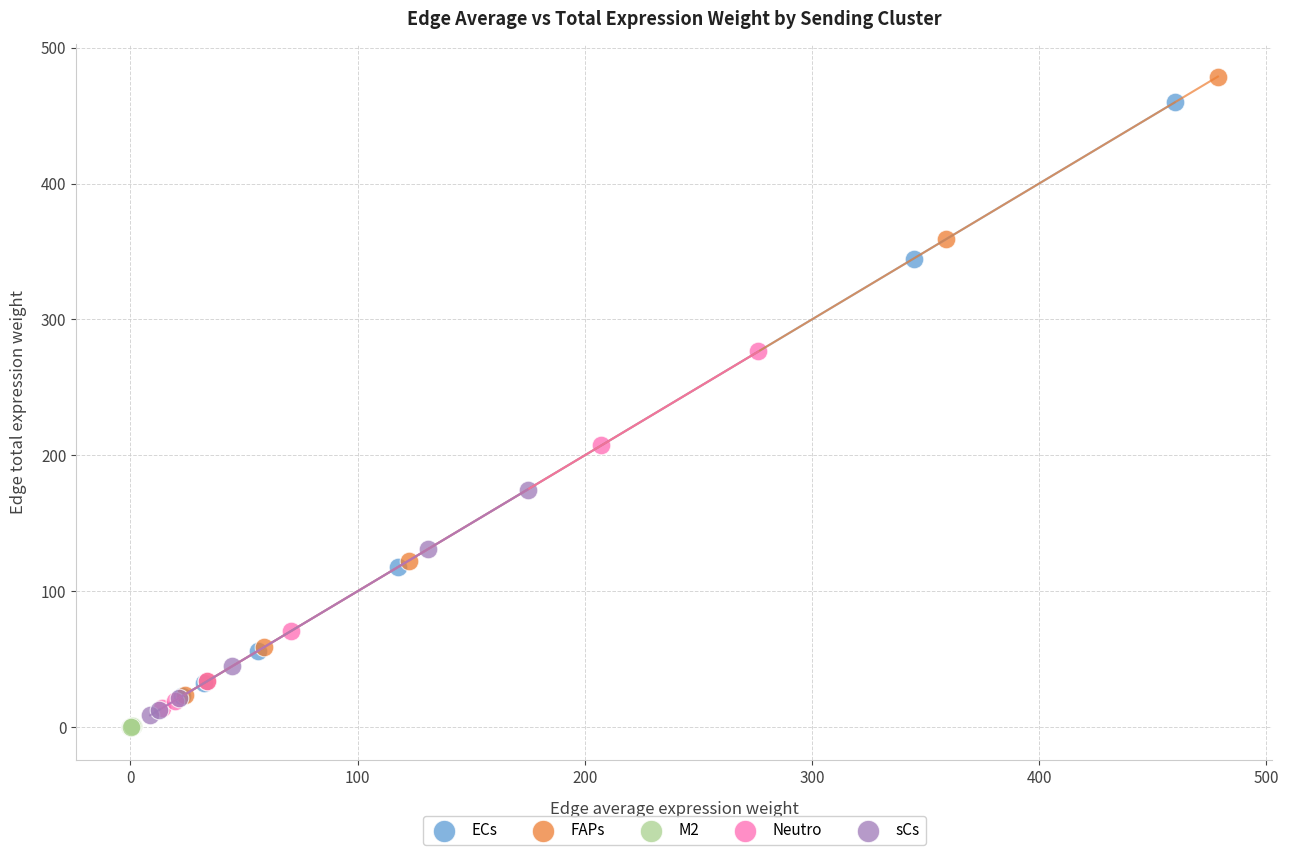

Which series has the largest Y range (max minus min)?

FAPs